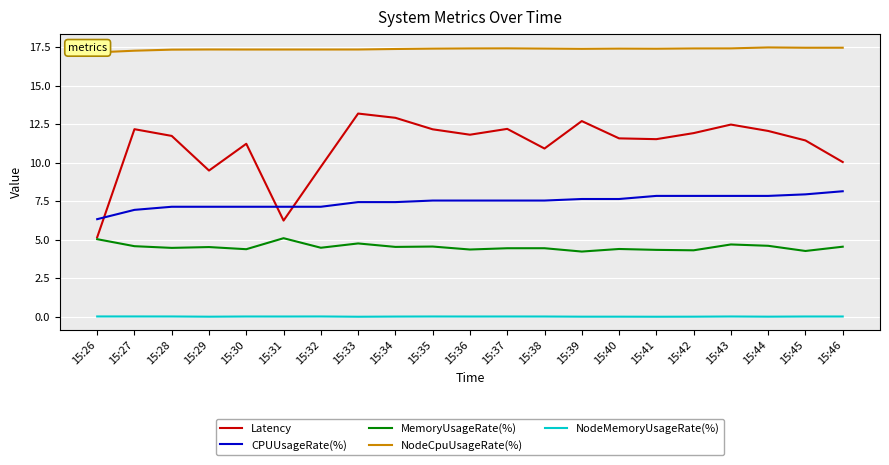

True or false: NodeMemoryUsageRate(%) has more than 2 interior local peaks.

True